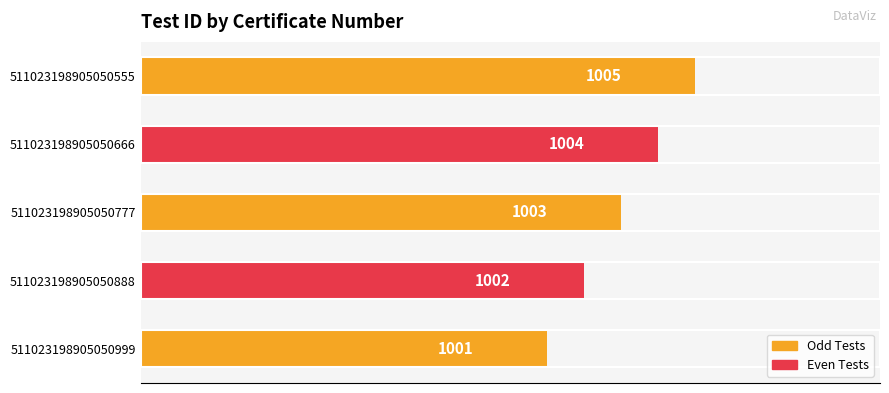

How many bars are there in total?

5